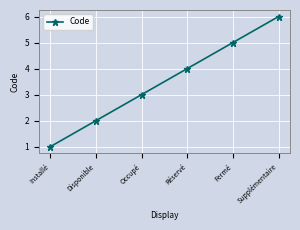

True or false: the data has more than 0 interior local peaks.

False